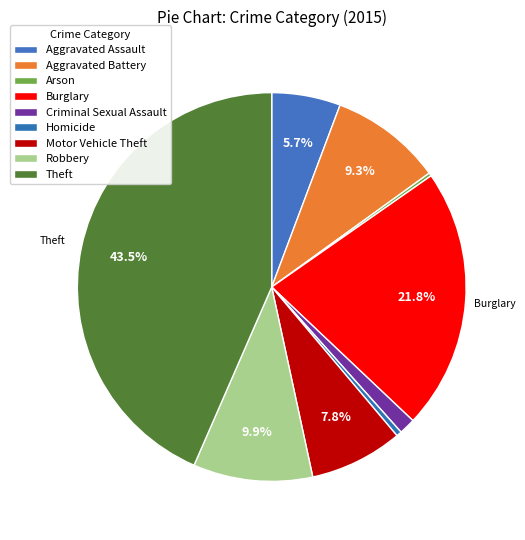

Rank the categories by value from highest to lowest.

Theft, Burglary, Robbery, Aggravated Battery, Motor Vehicle Theft, Aggravated Assault, Criminal Sexual Assault, Homicide, Arson